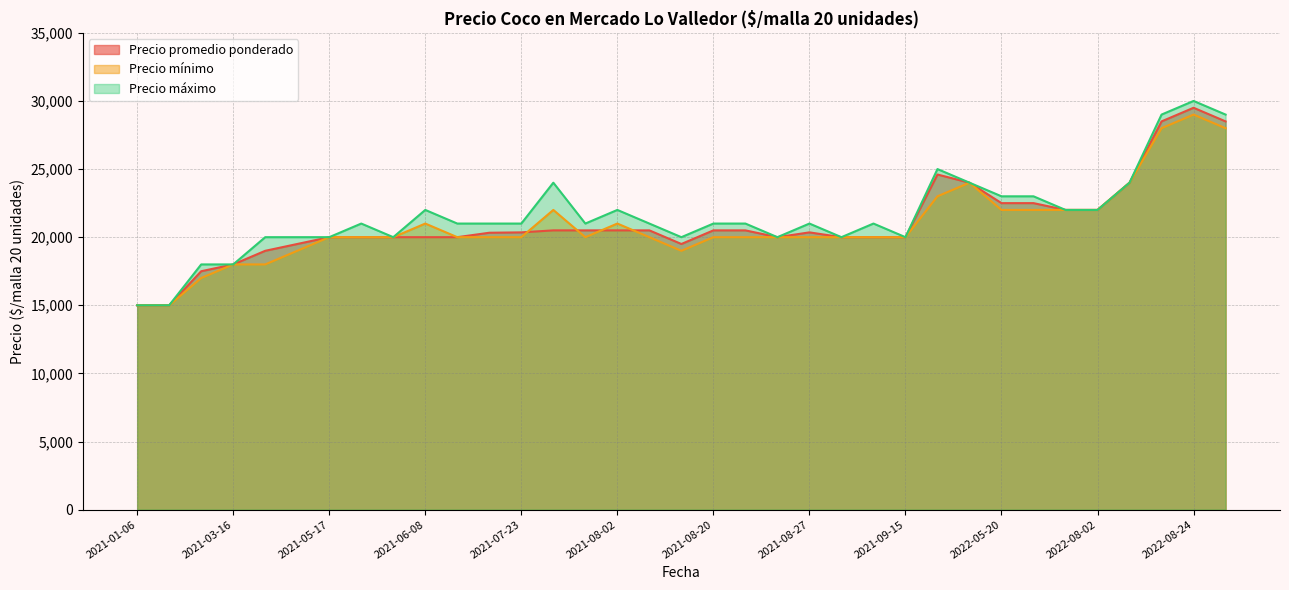

What is the highest value of the Precio promedio ponderado series?

29500